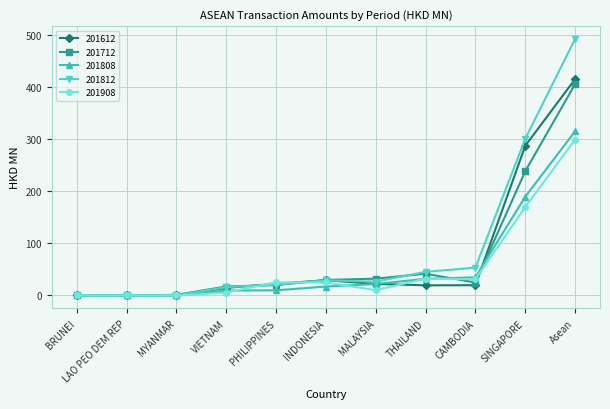

What is the value of the 201808 point at the 8th from the left?

32.1